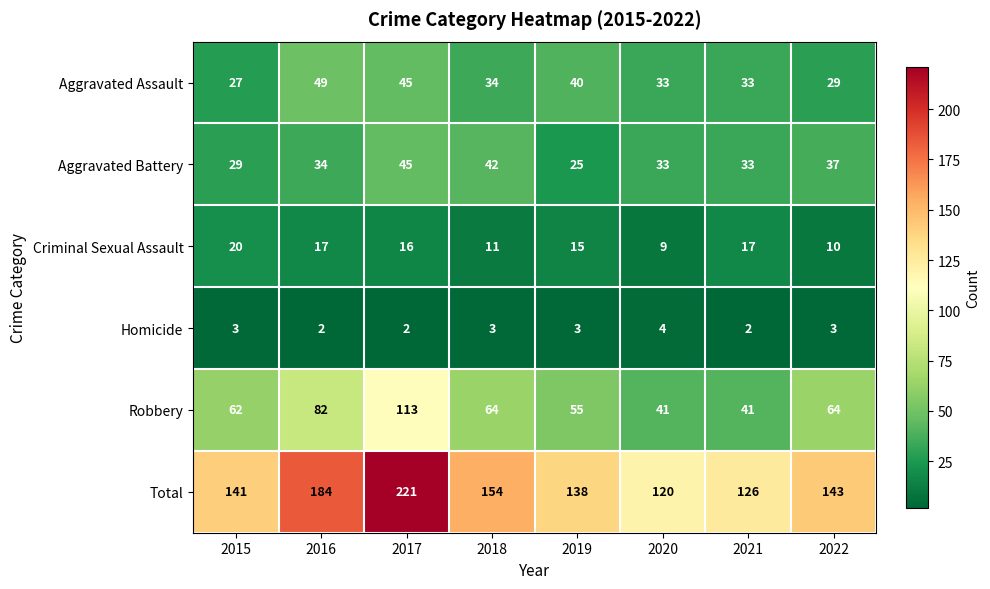

What is the difference between the second highest and second lowest values in the Robbery series?

41